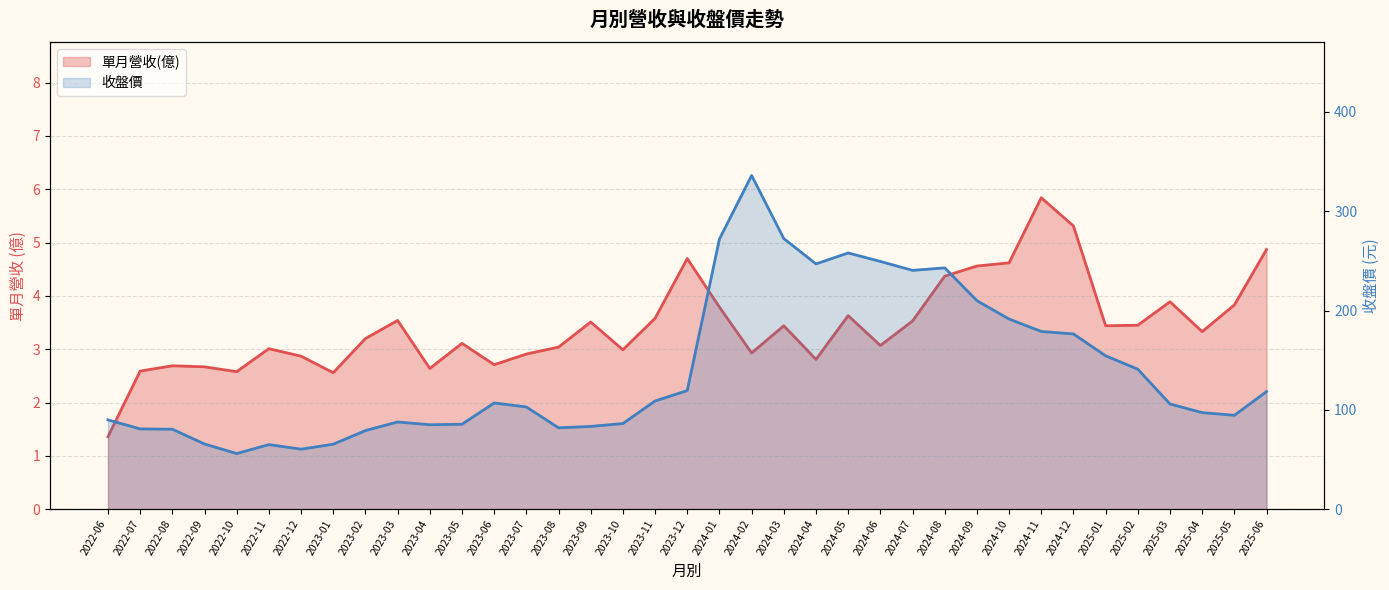

What is the difference between the maximum and minimum values in the 收盤價 series?

279.9